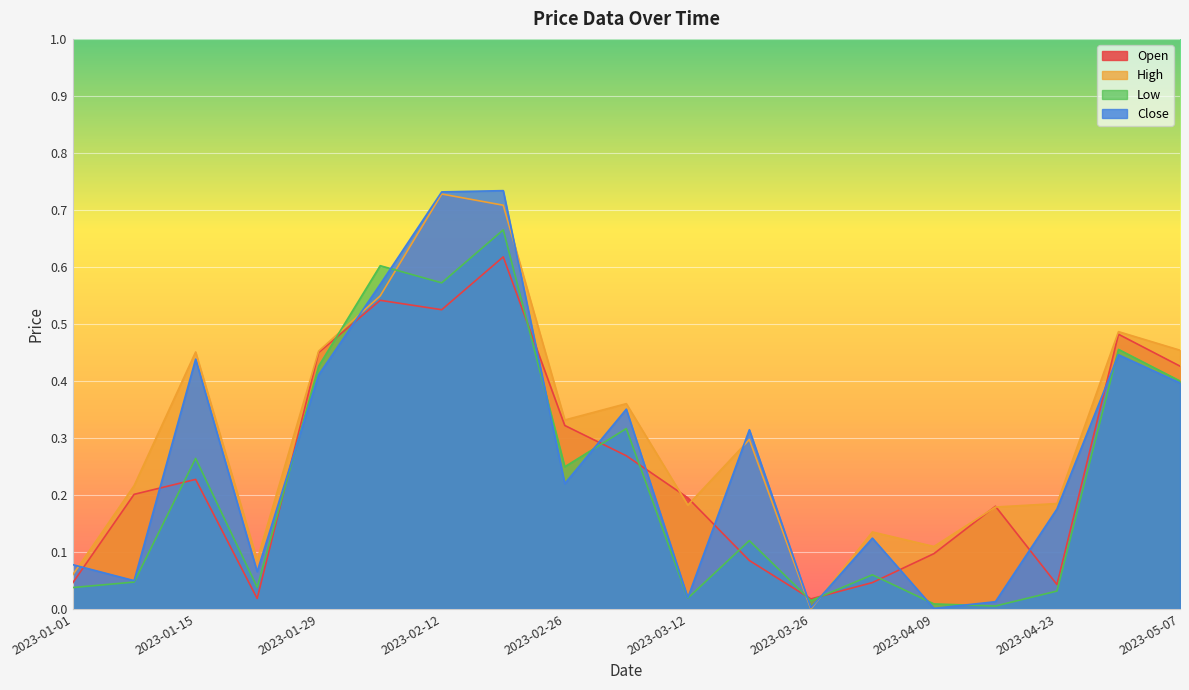

True or false: High has a value of 0.0 at 2023-03-26.

True